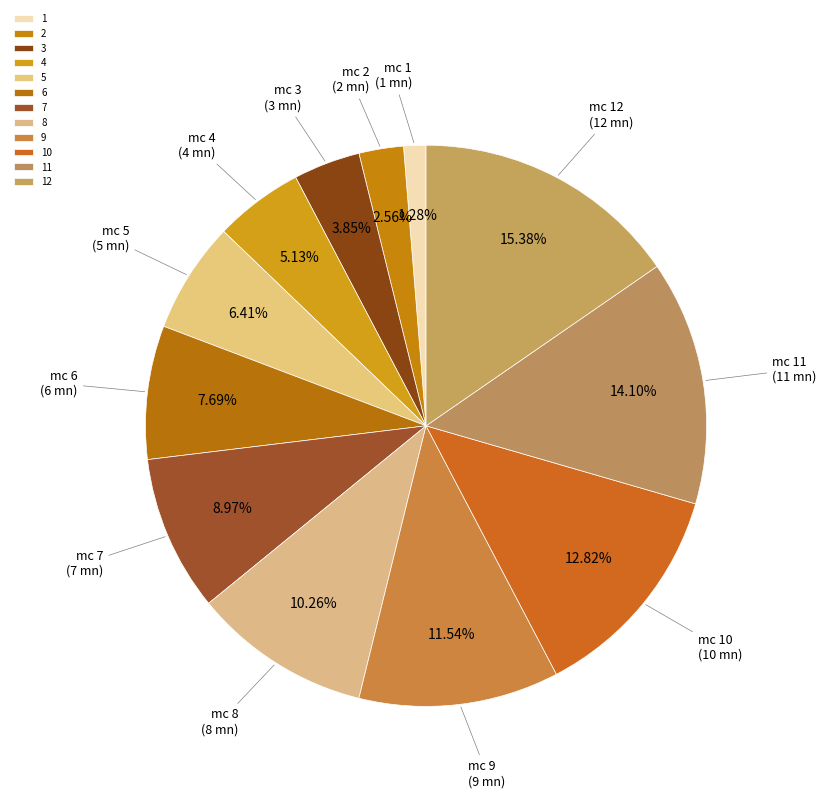

To the nearest percent, what is the difference between the largest and smallest slice percentages?

14%